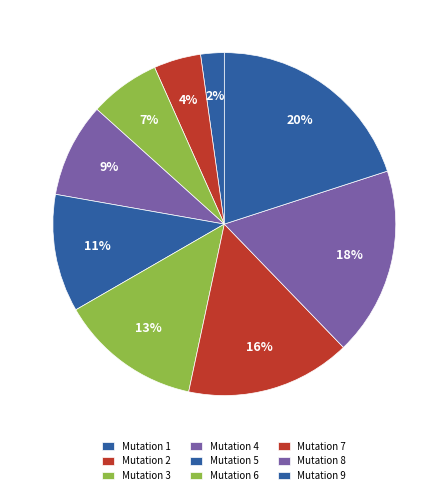

How many slices are in this pie chart?

9